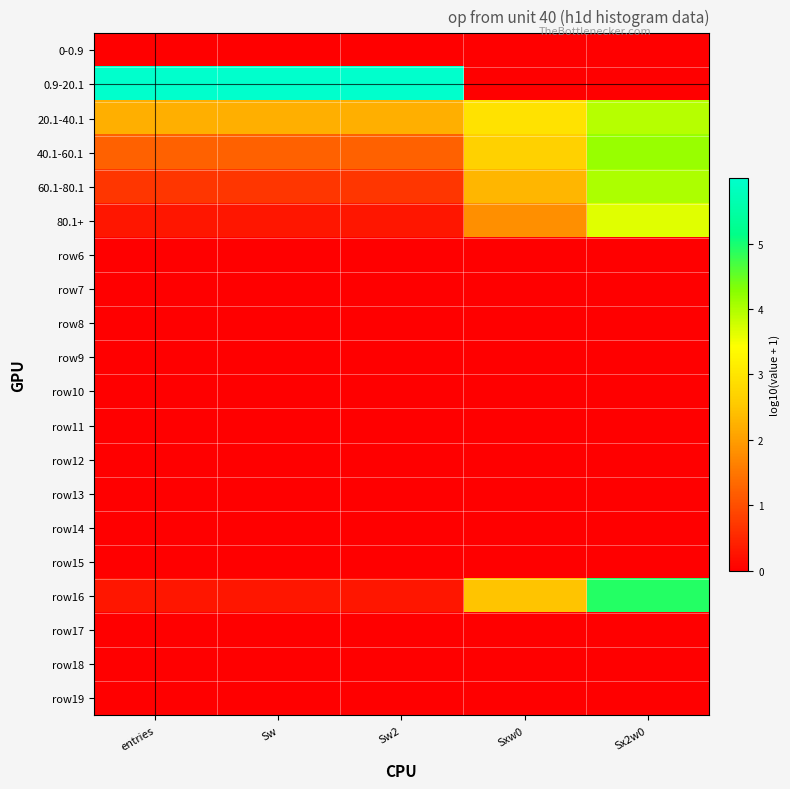

At which category is the sum across all series the highest?

Sx2w0